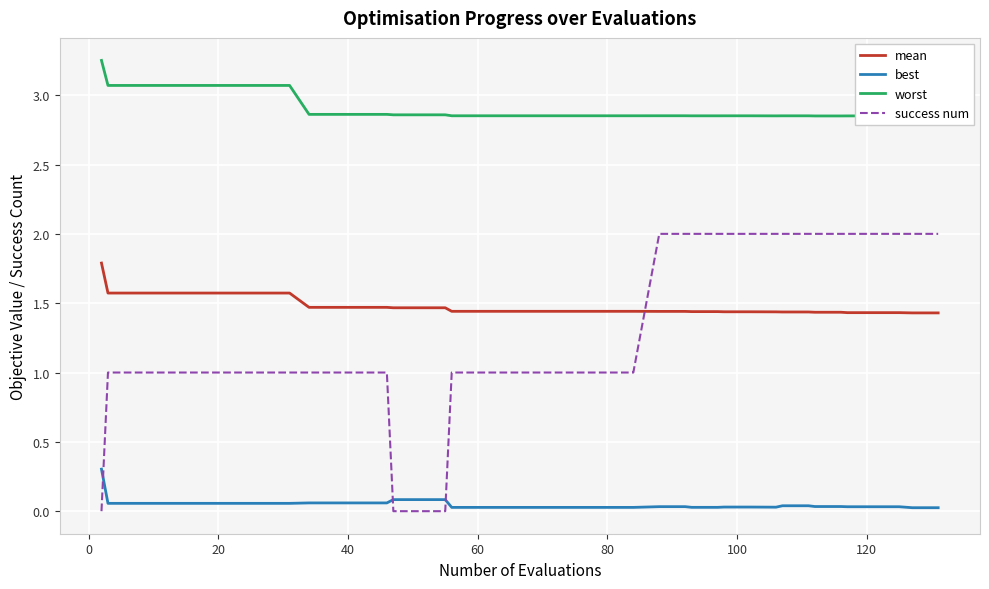

What is the highest value of the success num series?

2.0